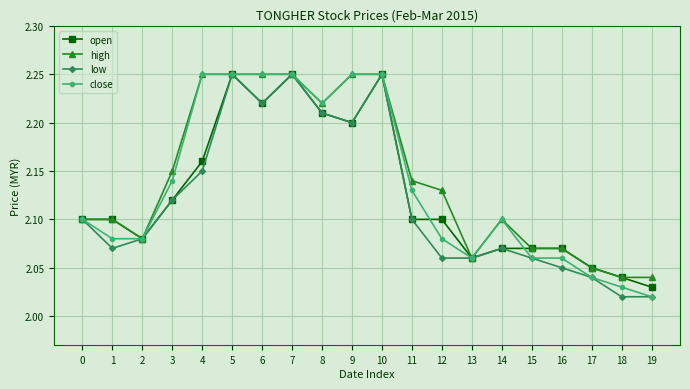

Is it true that low equals 3.8 at 5?

False